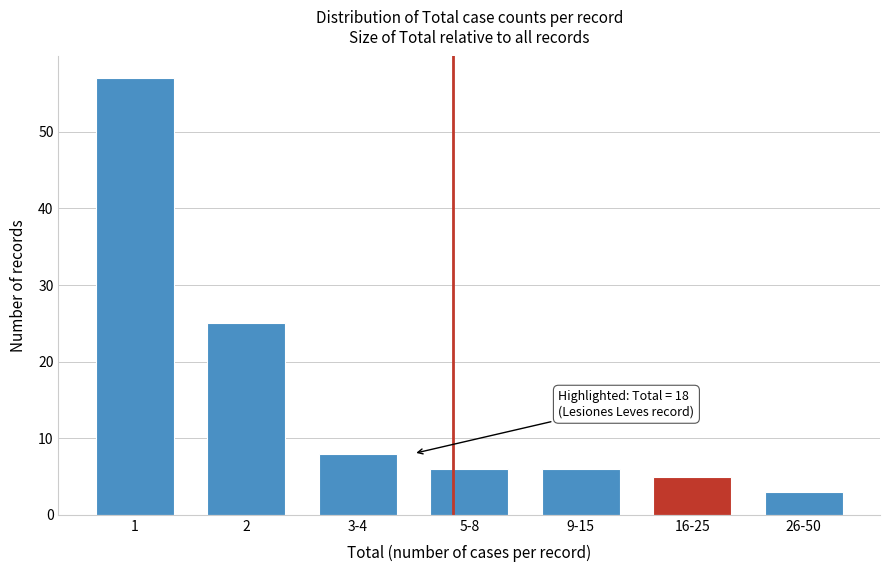

Reading left to right, list all the values displayed in this chart.

57	25	8	6	6	5	3